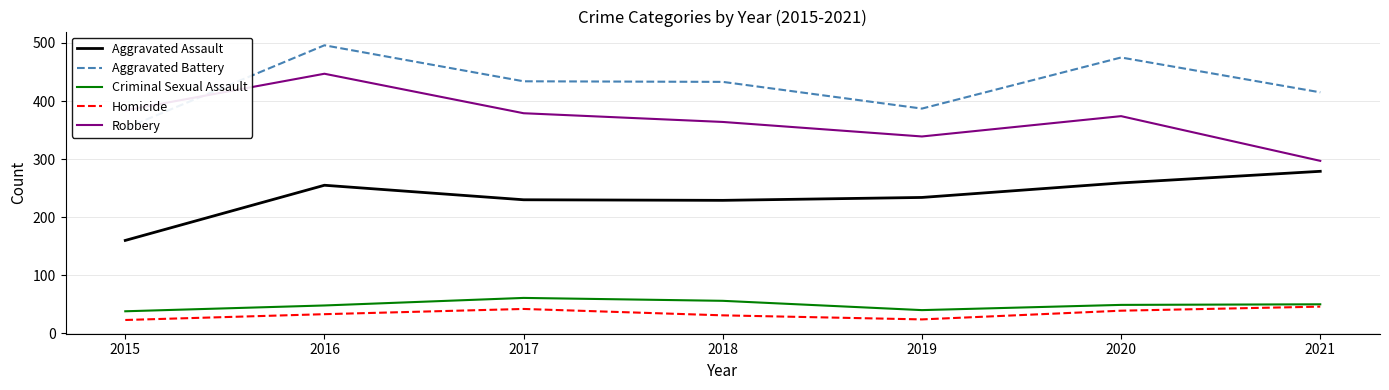

Is this an area chart (filled region under the line)?

No